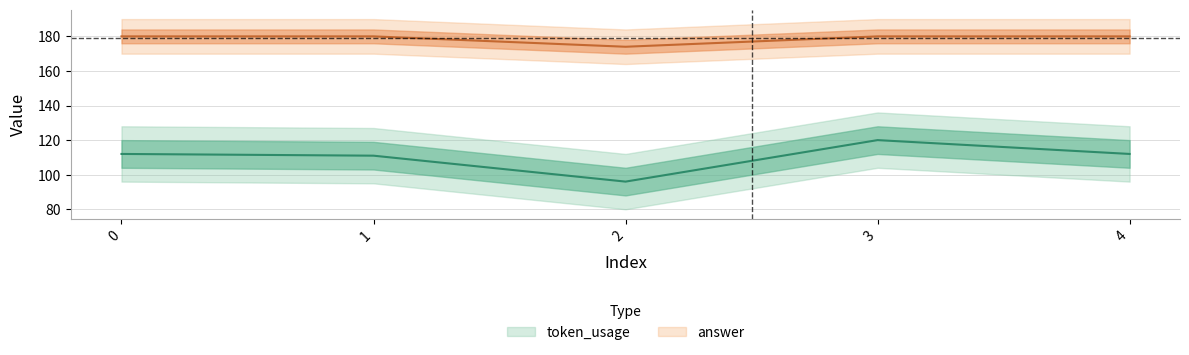

Which series has the largest total across all categories?

answer